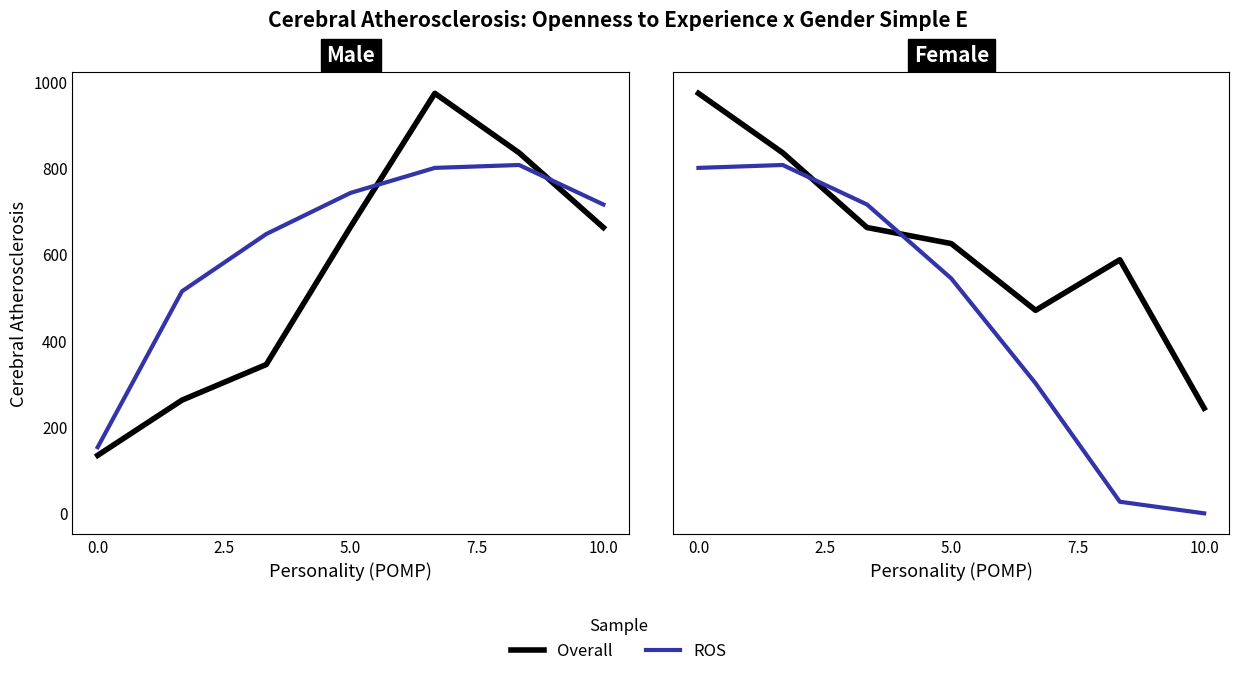

Rank the series by their average value, from lowest to highest.

ROS, Overall